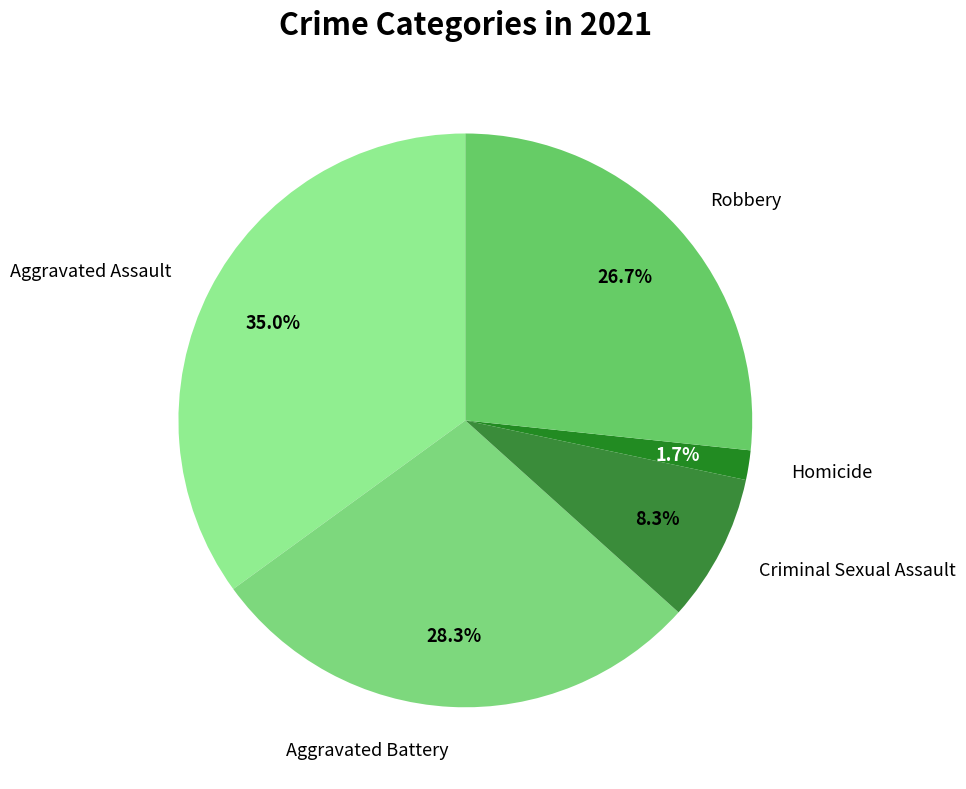

To the nearest percent, what is the average slice percentage?

20%